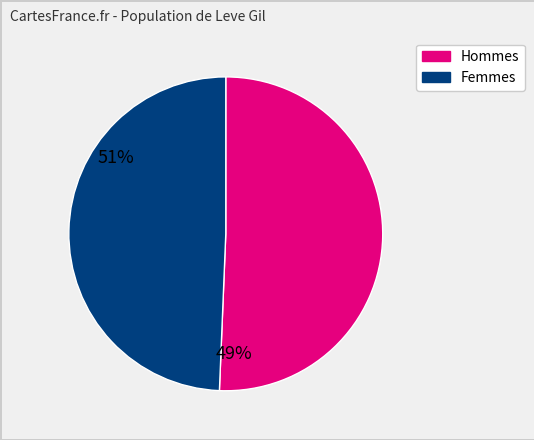

How many slices are in this pie chart?

2